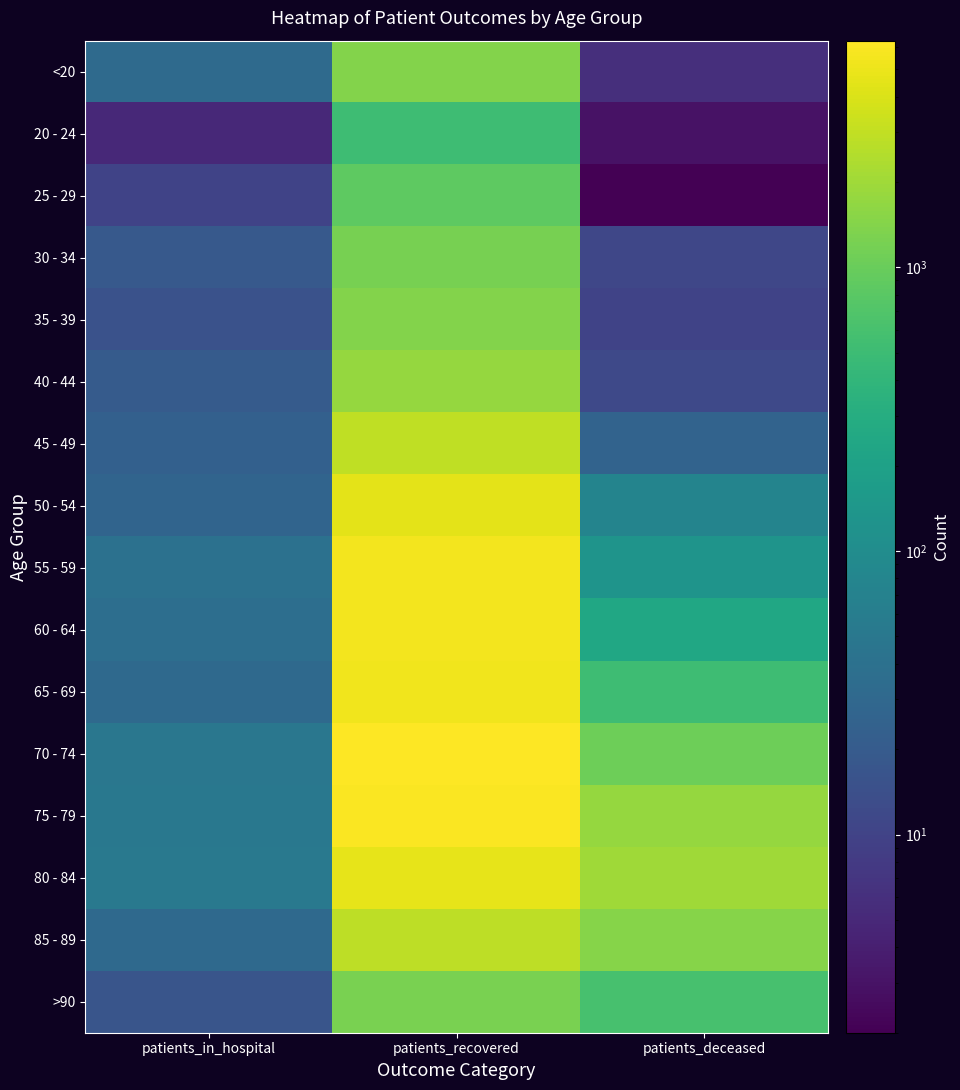

What is the difference between the highest and lowest values at patients_in_hospital?

47